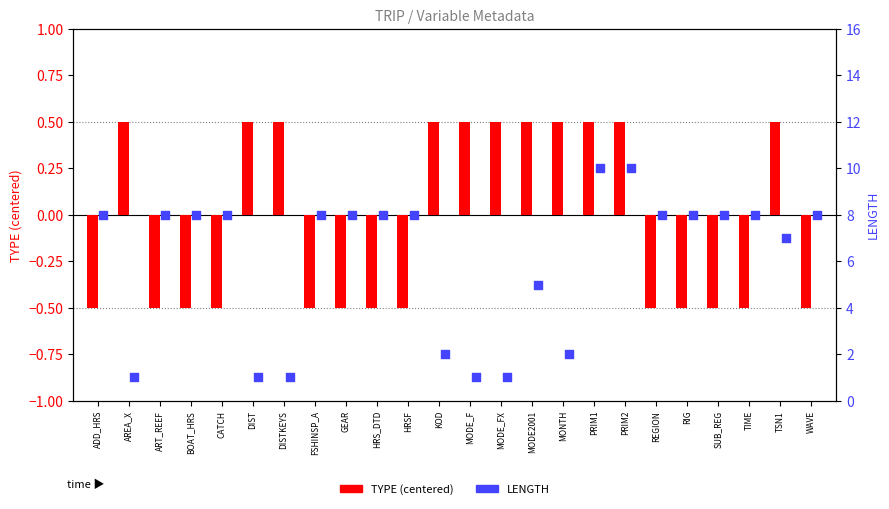

Which series reaches the maximum Y coordinate?

LENGTH